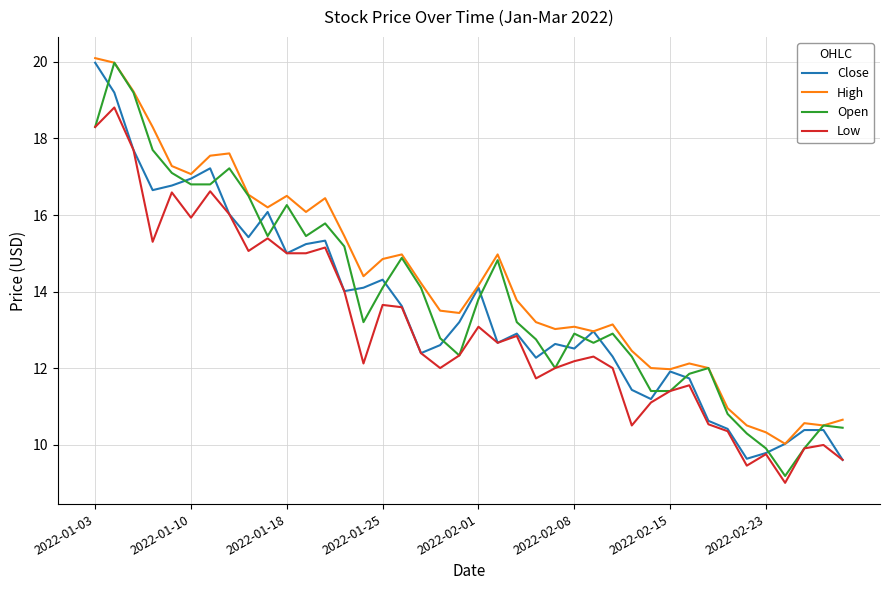

List the series in order of their overall mean, lowest first.

Low, Close, Open, High